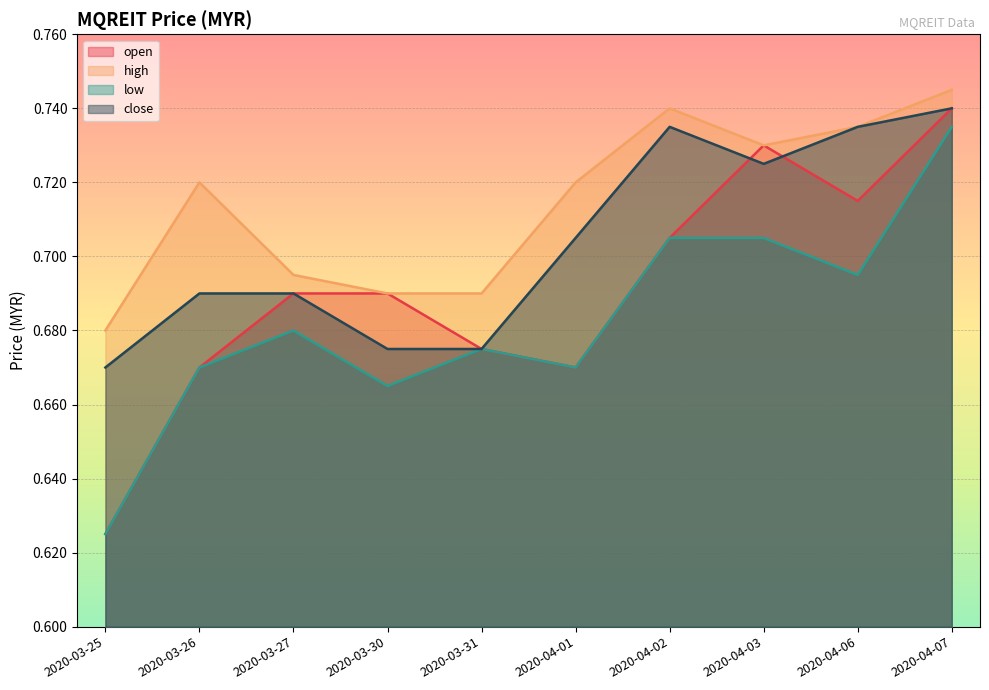

List the series in order of their overall mean, lowest first.

low, open, close, high